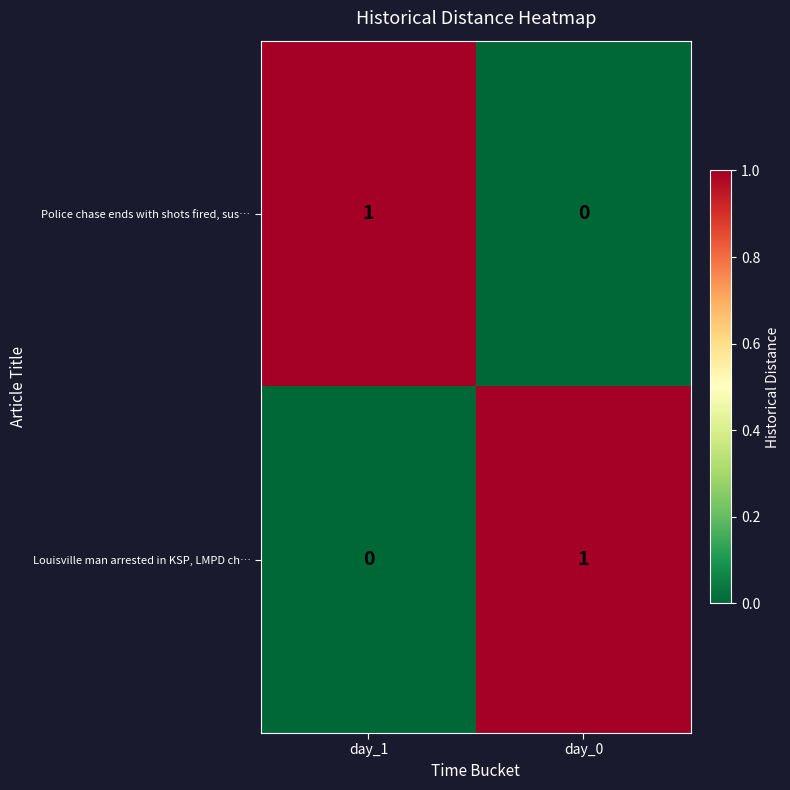

At which label does Louisville man arrested in KSP, LMPD ch… reach its peak?

day_0